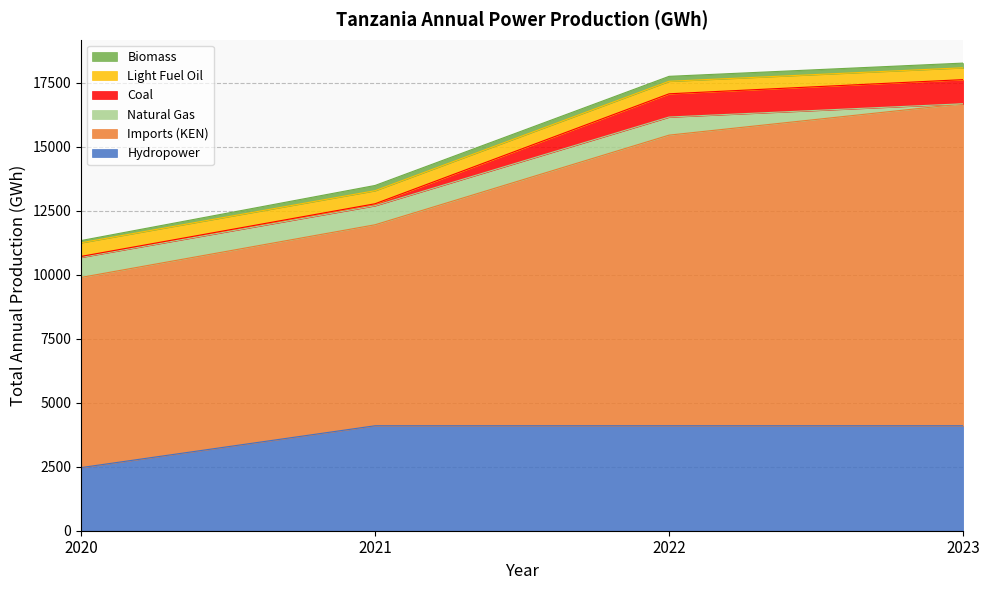

What is the spread (max minus min) of values at 2022?

11164.3